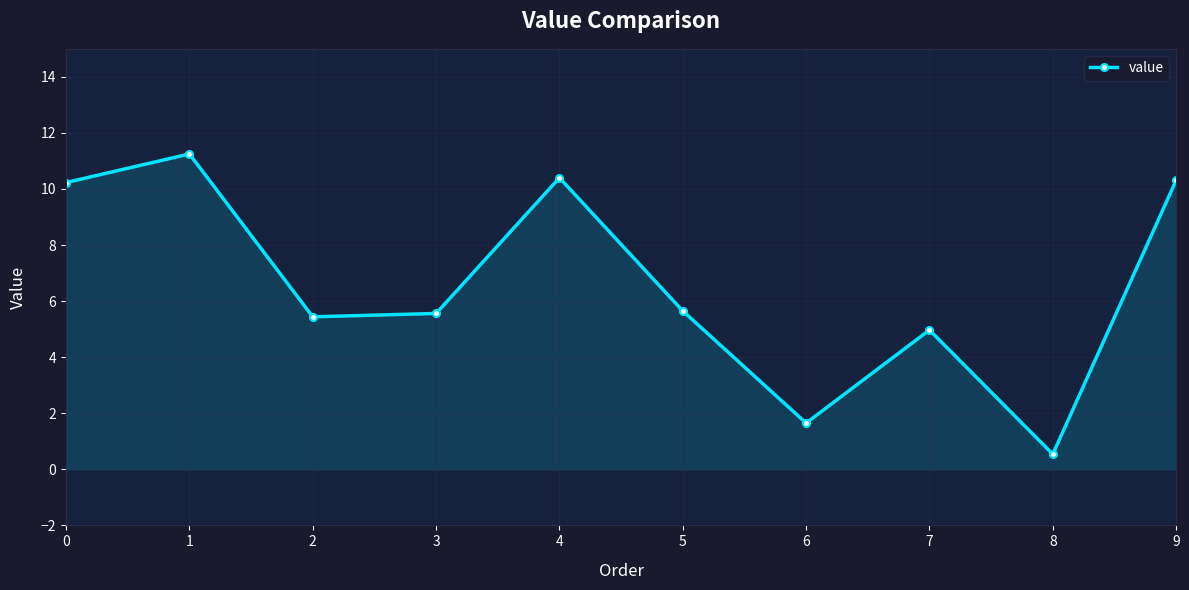

How many interior local peaks (higher than both neighbors) does the data have?

3